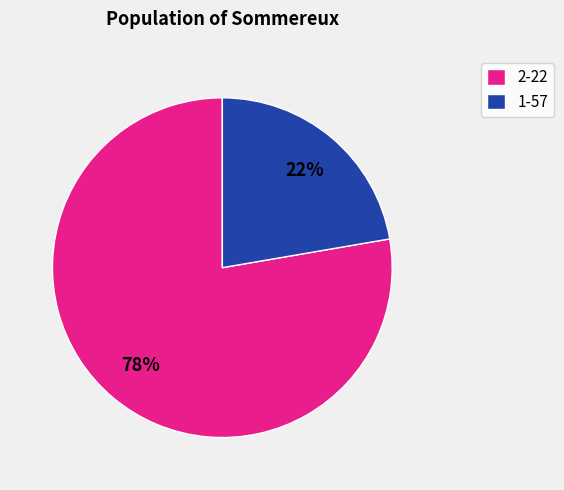

Which slice is the smallest?

1-57